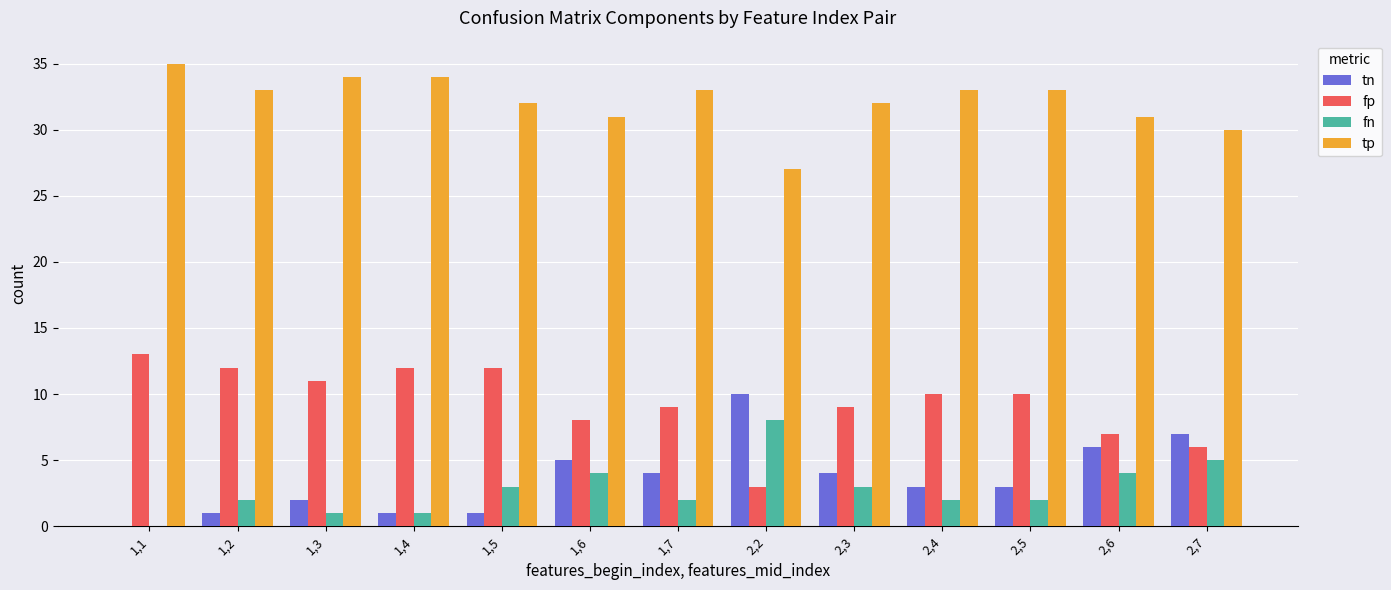

What is the total value across all series at 1,2?

48